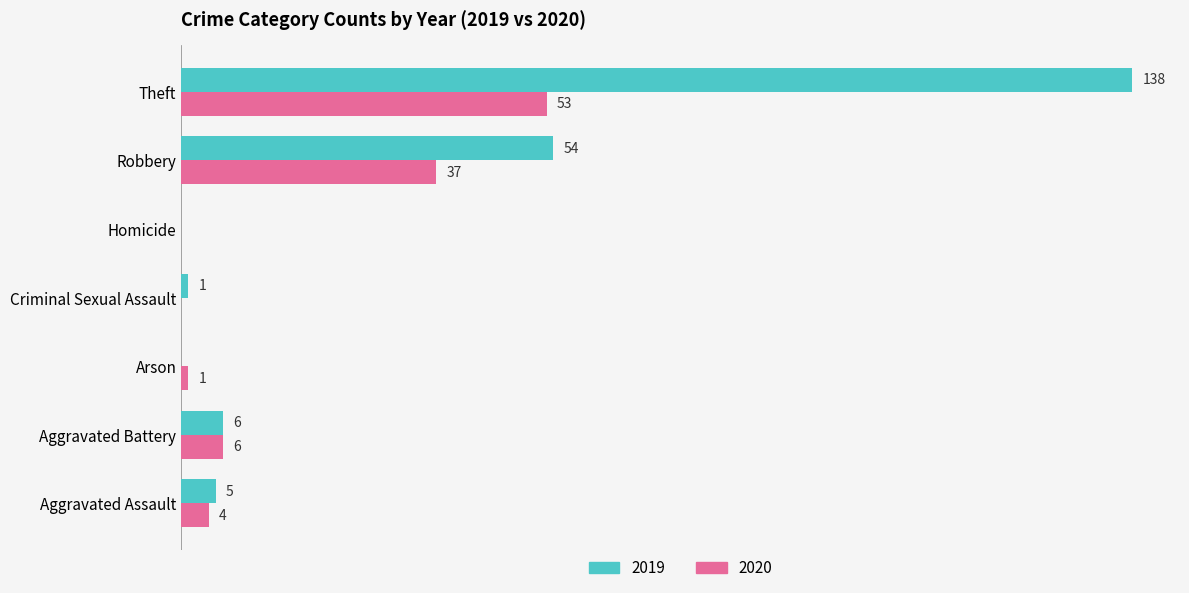

Where is 2019 nearest to the value 69?

Robbery